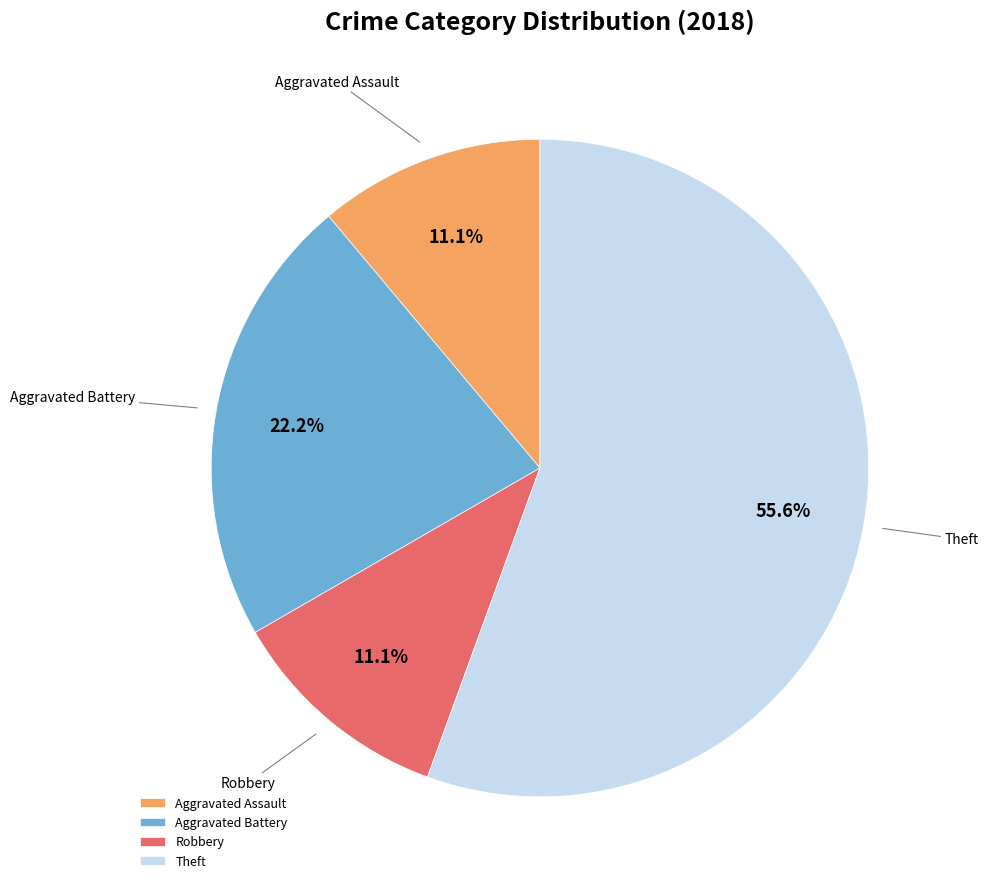

How many segments does this pie chart have?

4